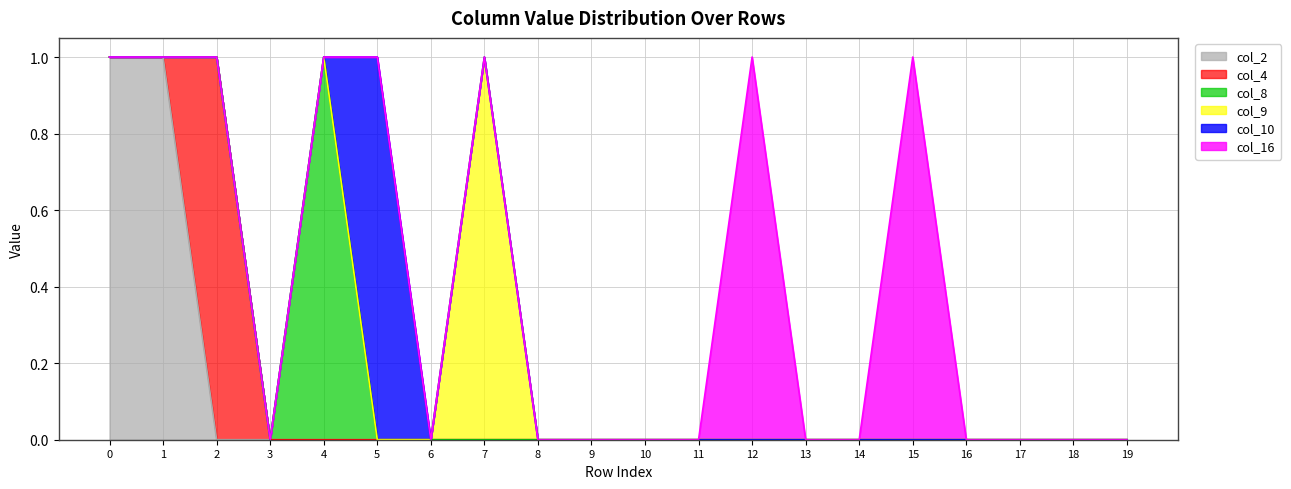

What is the sum of the col_8 values at 9 and 4?

1